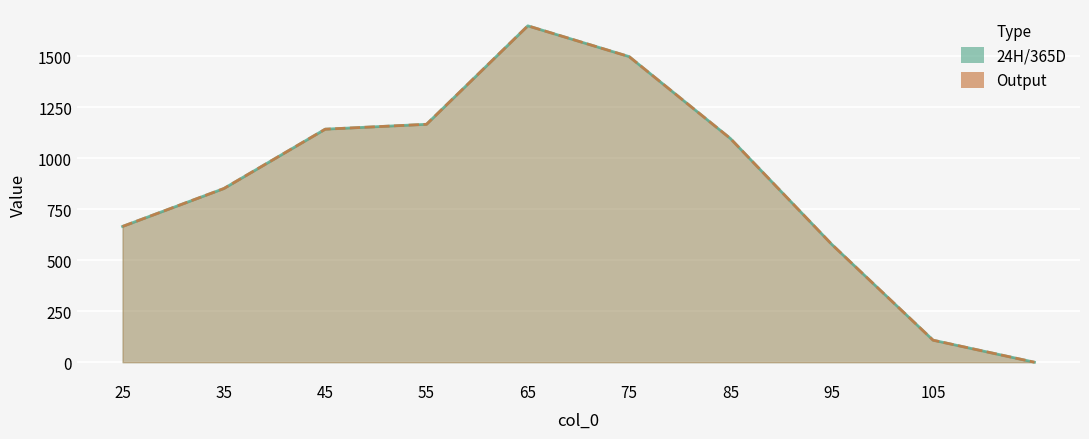

Rank the categories by Output value from lowest to highest.

, 105, 95, 25, 35, 85, 45, 55, 75, 65